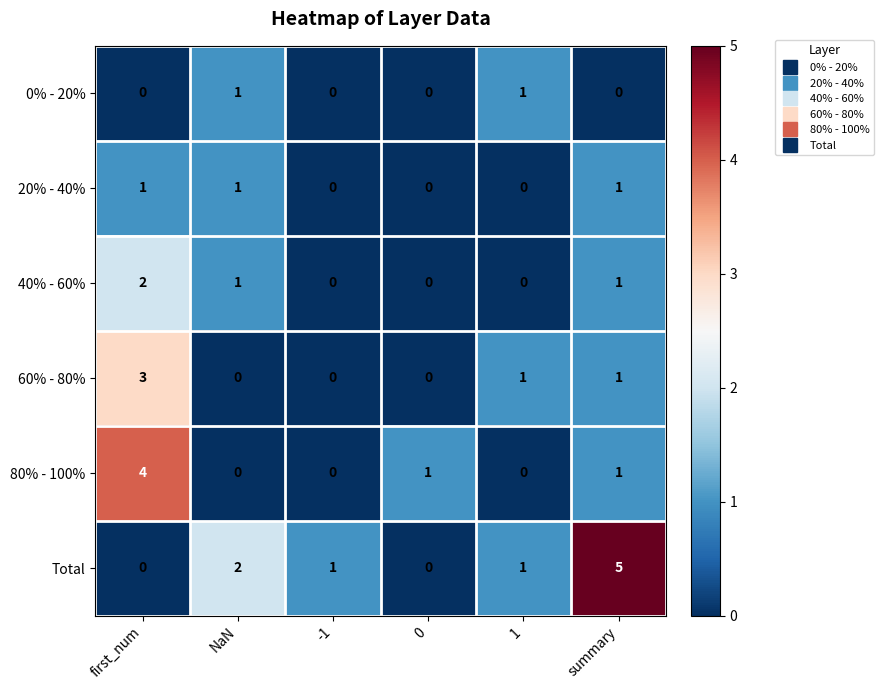

How many data points does each series have?

6